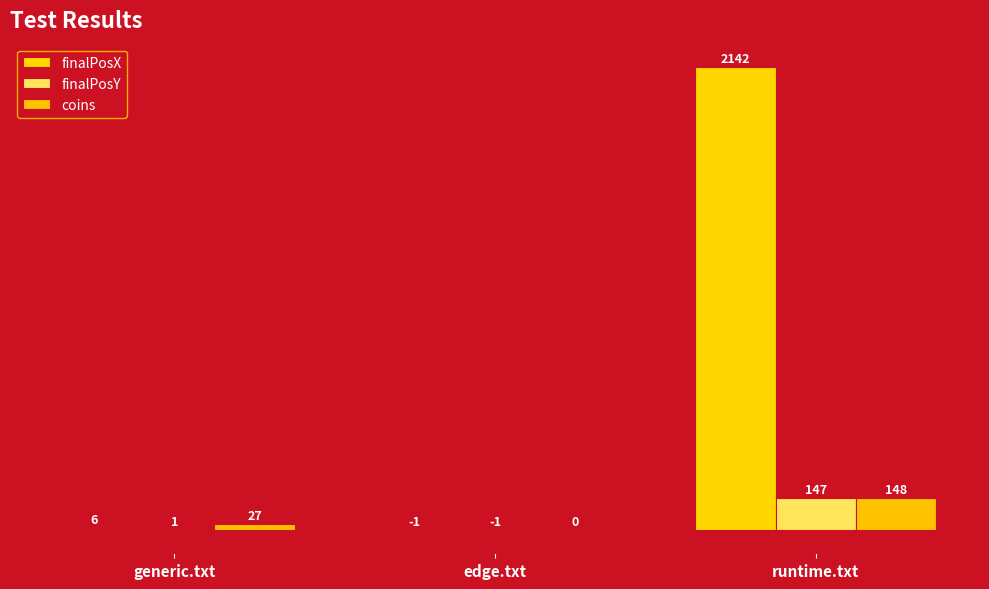

At which category is the sum across all series the highest?

runtime.txt